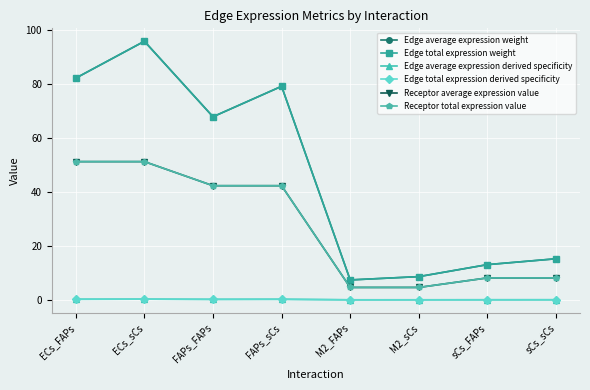

Does the chart have visible grid lines?

Yes